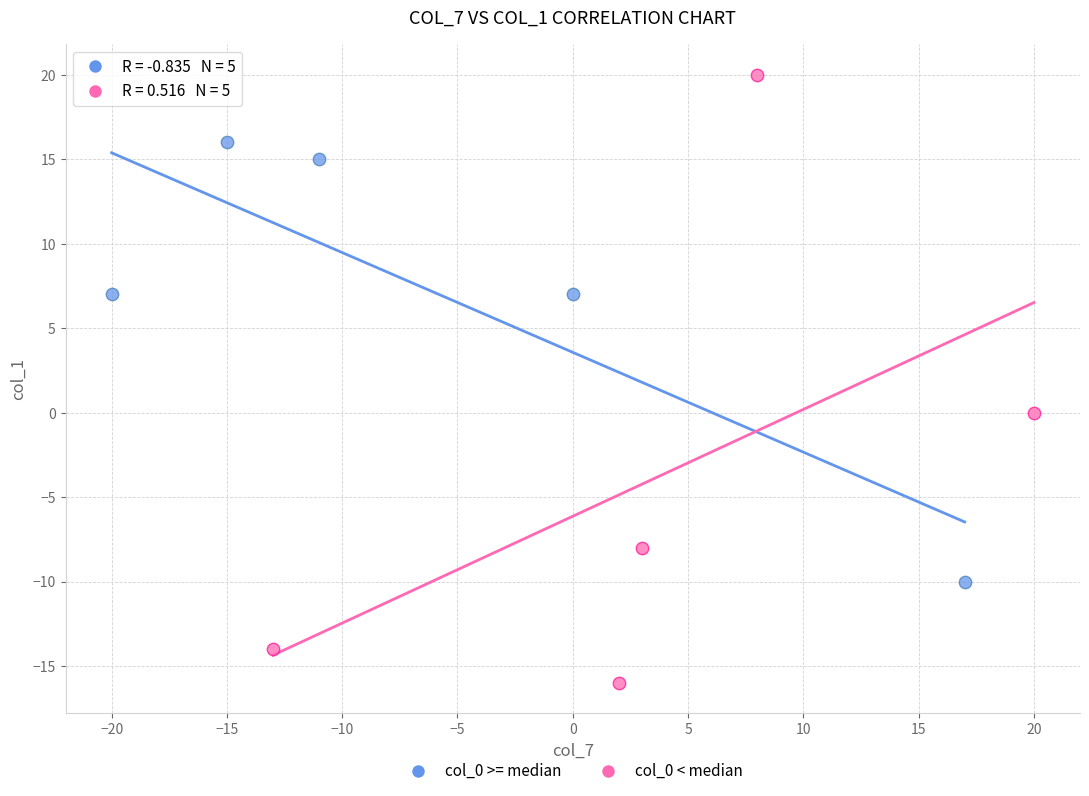

Which series contains the highest Y value?

col_0 < median